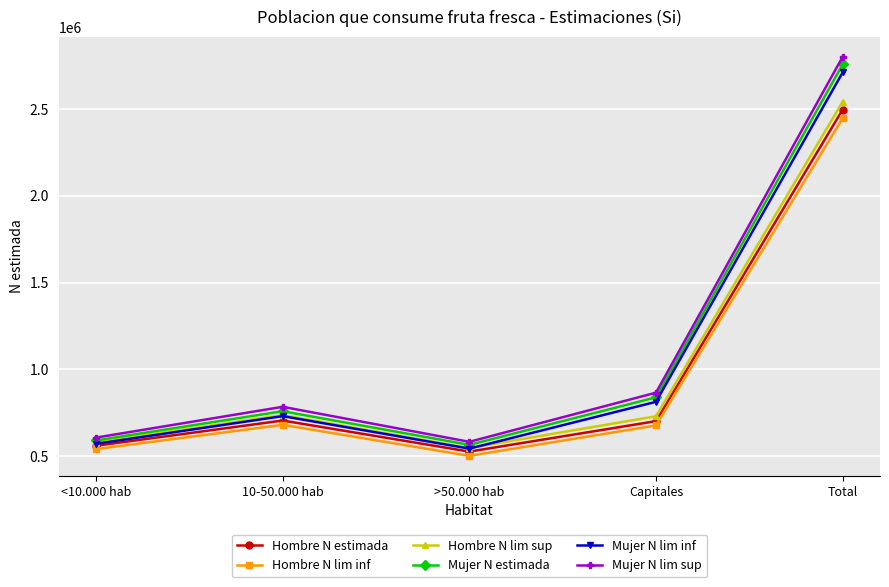

Is this an area chart (filled region under the line)?

No